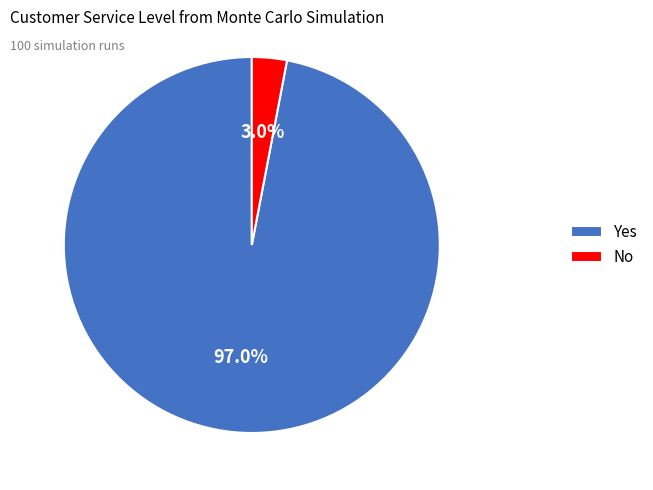

How many segments does this pie chart have?

2